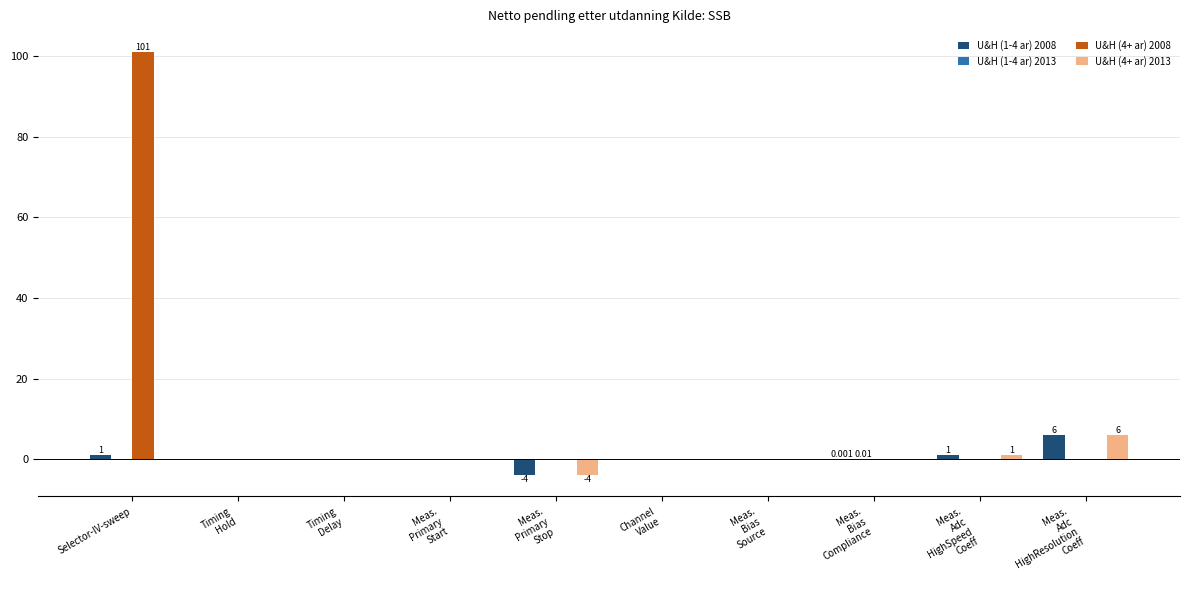

At which category does the chart reach its peak across all series?

Selector-IV-sweep